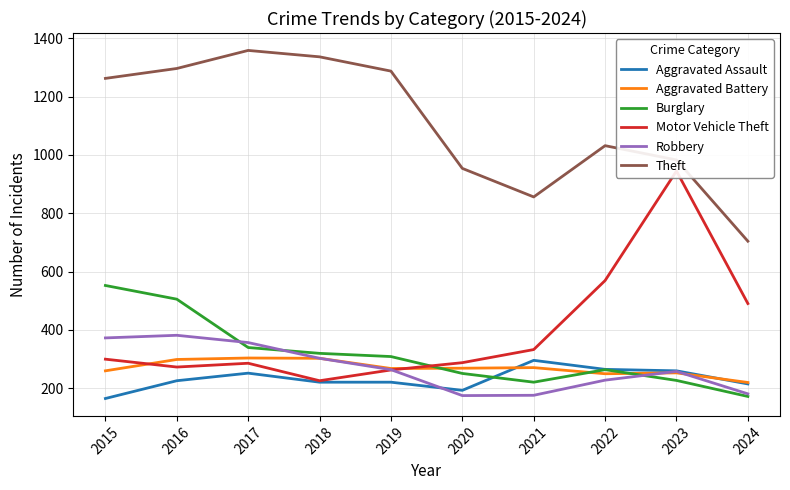

True or false: Burglary has a value of 505 at 2016.

True